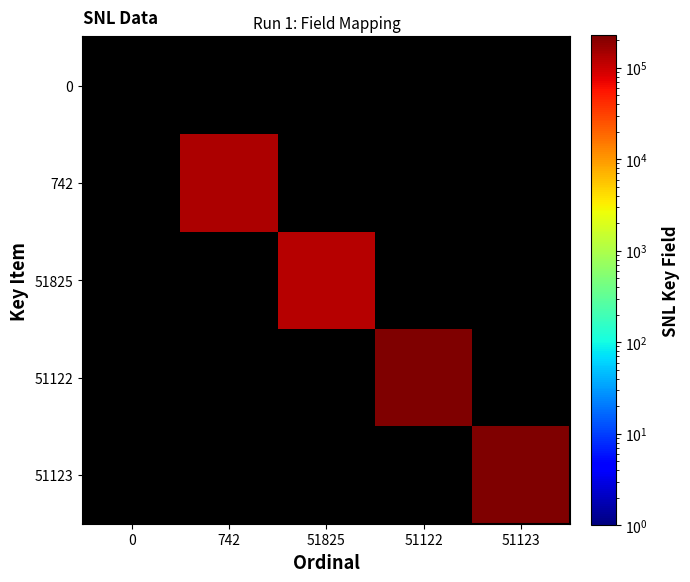

At which category does the chart reach its minimum across all series?

51825